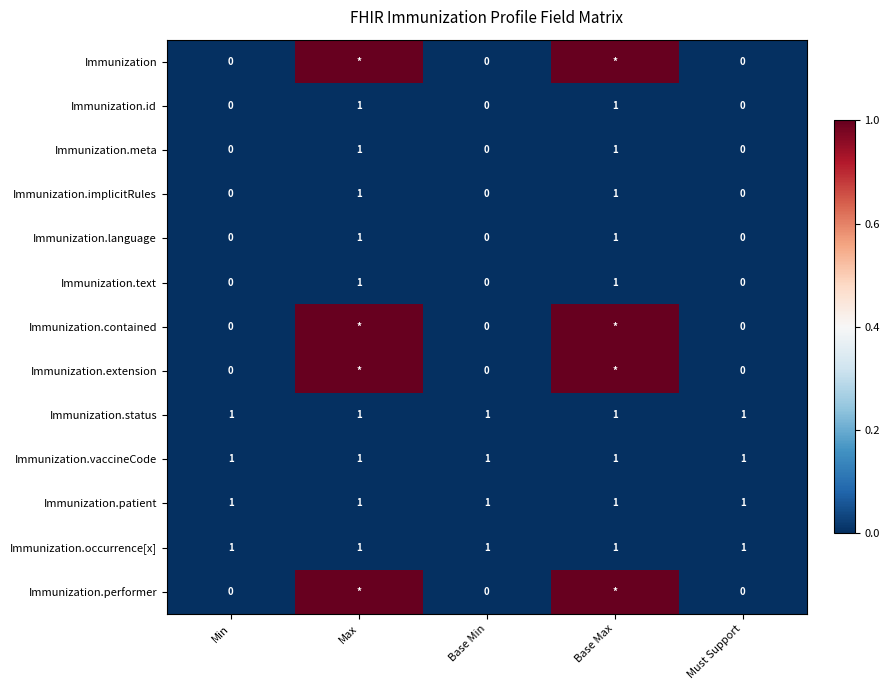

What is the maximum value for Immunization.patient?

1.0